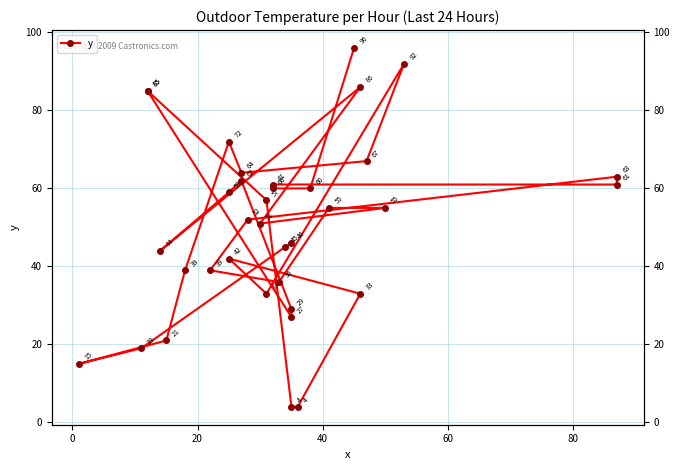

What is the maximum value shown in the chart?

96